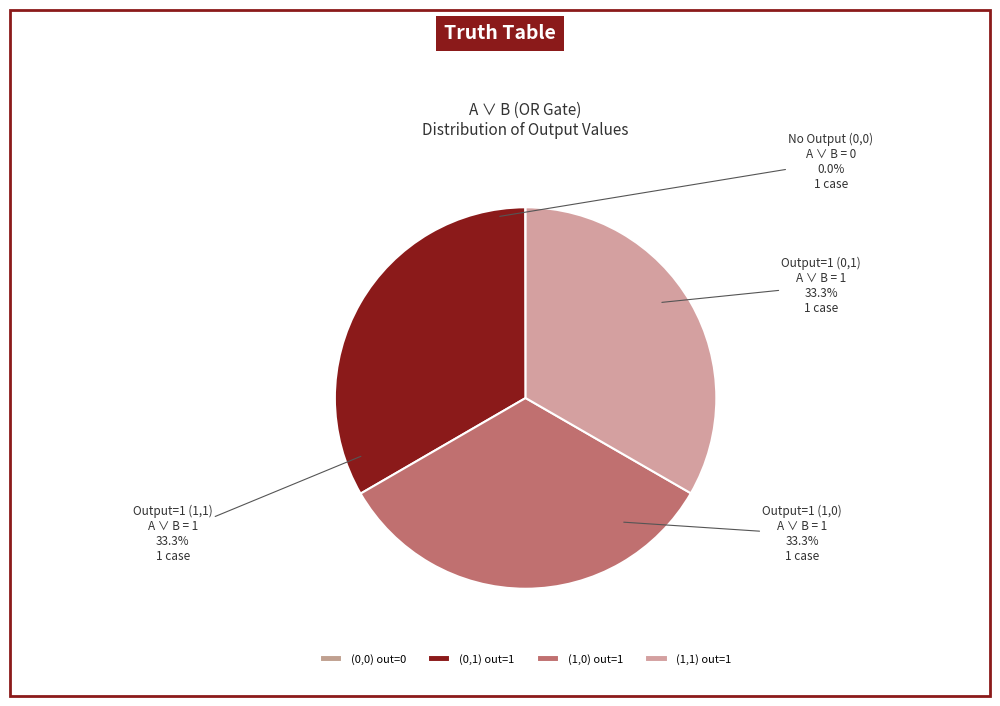

How many slices are in this pie chart?

4